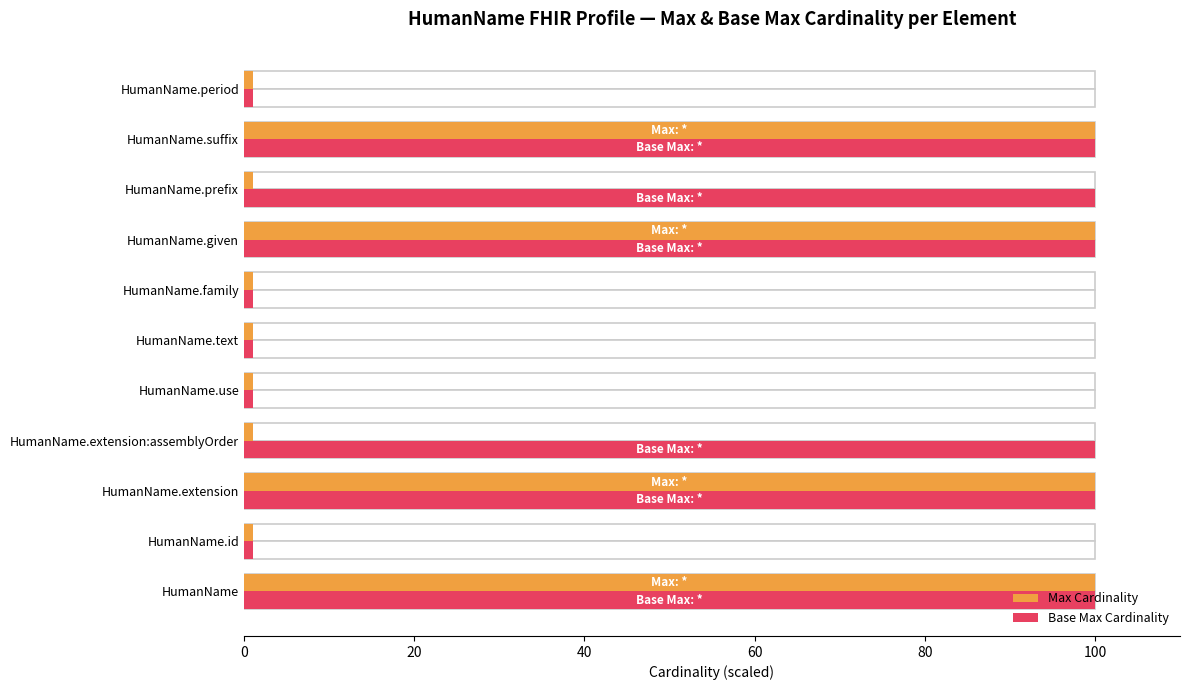

Which series has the largest total across all categories?

Base Max Cardinality